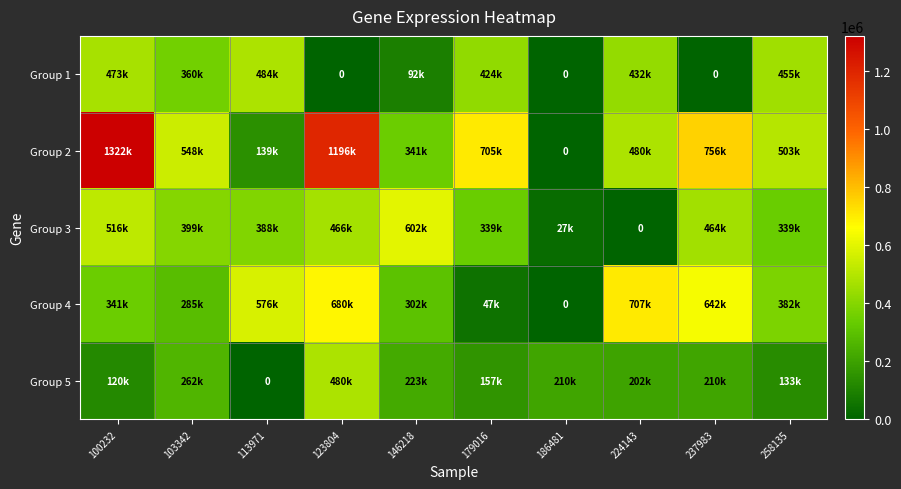

What is the difference between the maximum and minimum values in the Group 5 series?

480459